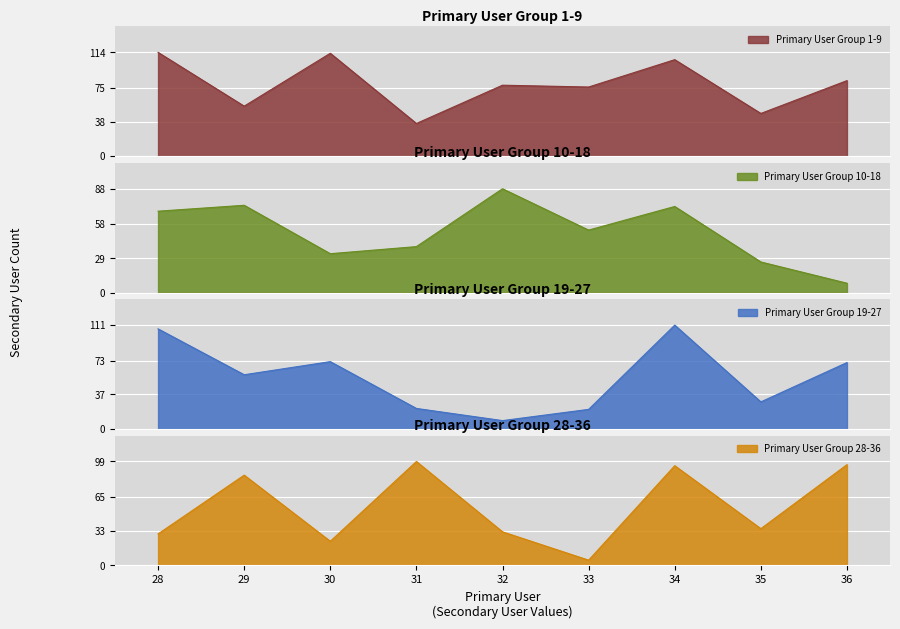

At which category does the data reach its first local valley?

2